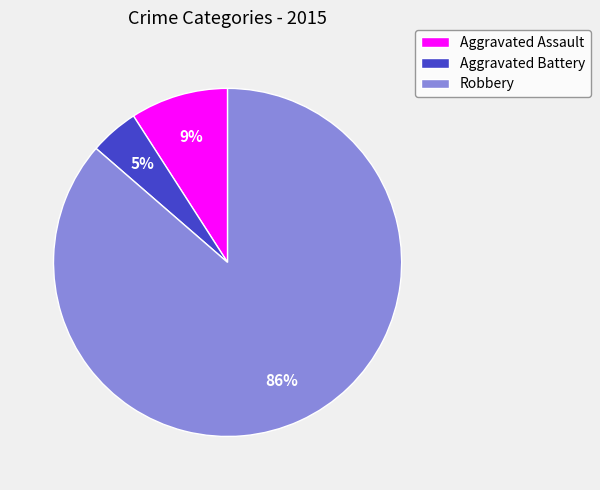

Which category has the smallest portion of the pie?

Aggravated Battery